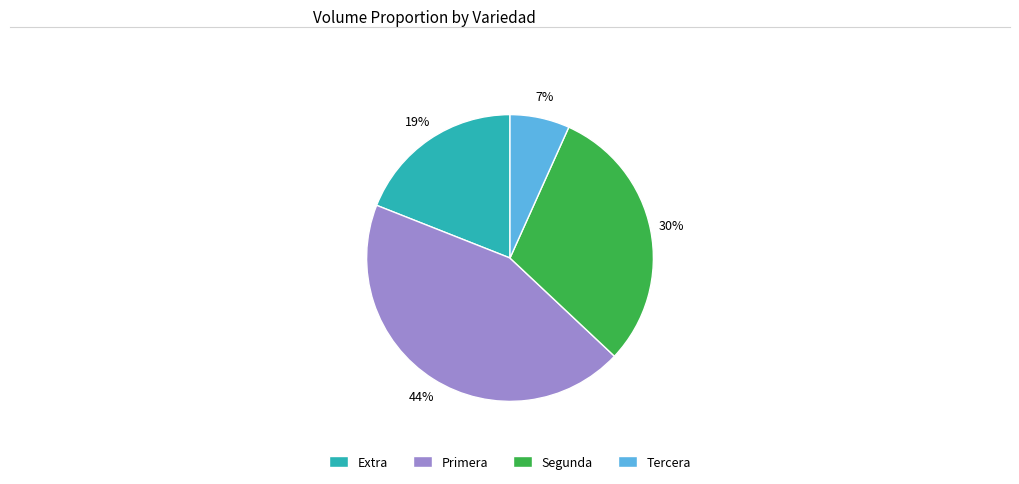

The Segunda slice represents 30% of the pie. True or false?

True